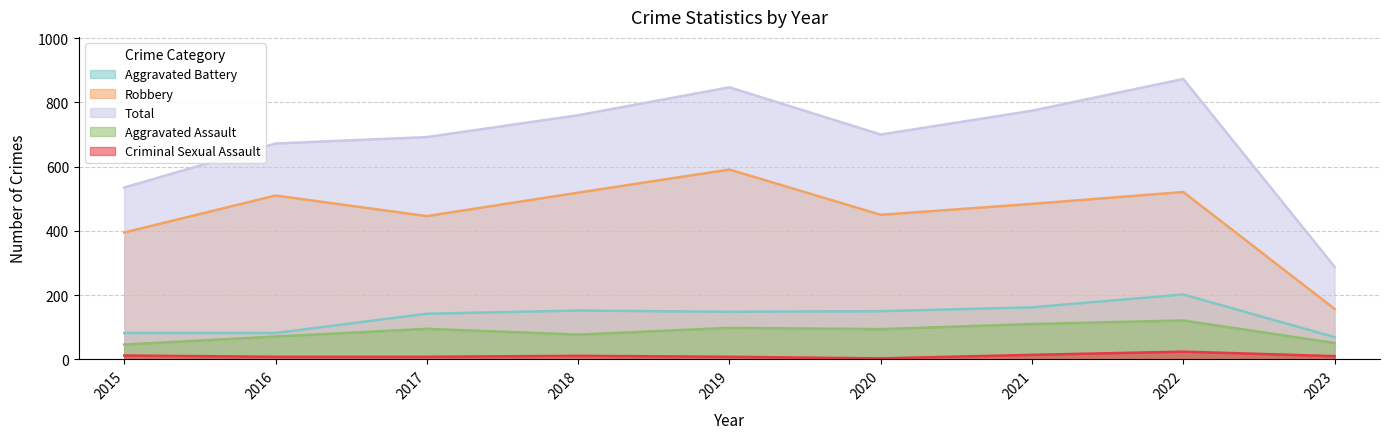

What is the difference between the second highest and second lowest values in the Robbery series?

126